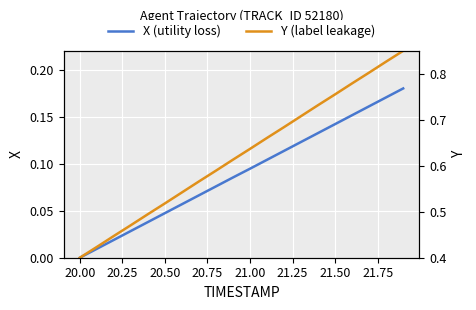

Reading right to left, transcribe all the data shown in this chart.

X (utility loss): 0.2	0.2	0.2	0.2	0.1	0.1	0.1	0.1	0.1	0.1	0.1	0.1	0.1	0.1	0.0	0.0	0.0	0.0	0.0	0.0
Y (label leakage): 0.9	0.8	0.8	0.8	0.8	0.7	0.7	0.7	0.7	0.6	0.6	0.6	0.6	0.5	0.5	0.5	0.5	0.4	0.4	0.4